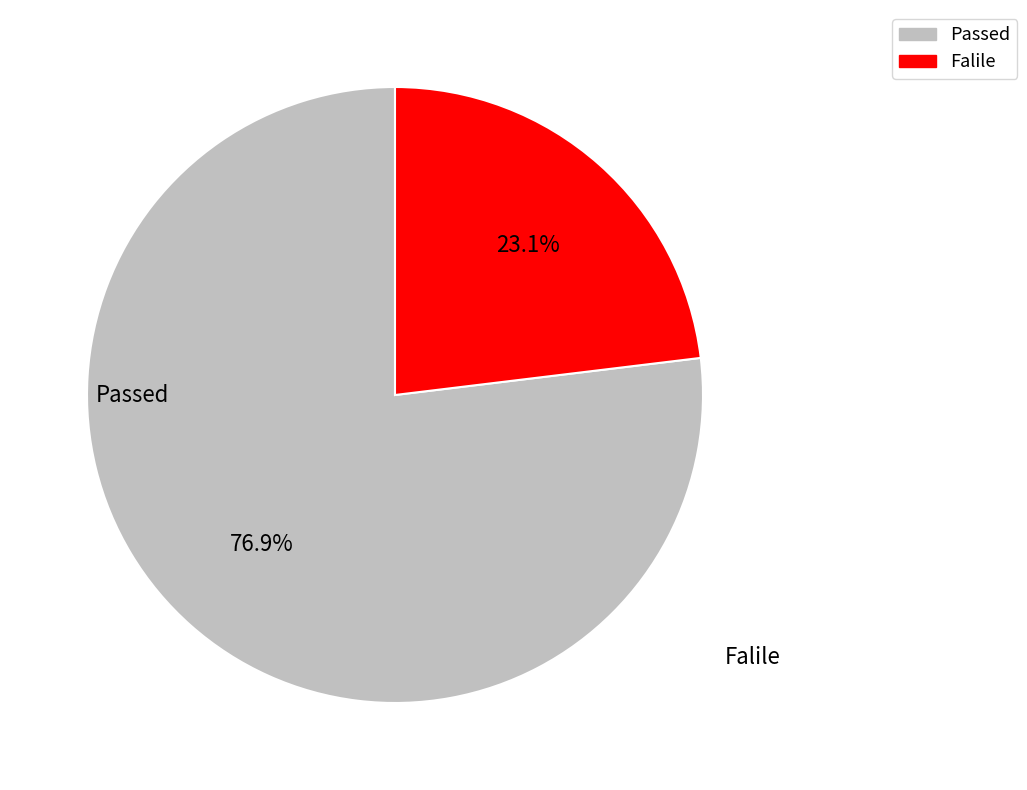

Approximately how many times larger is the value at Passed compared to Falile?

3.3